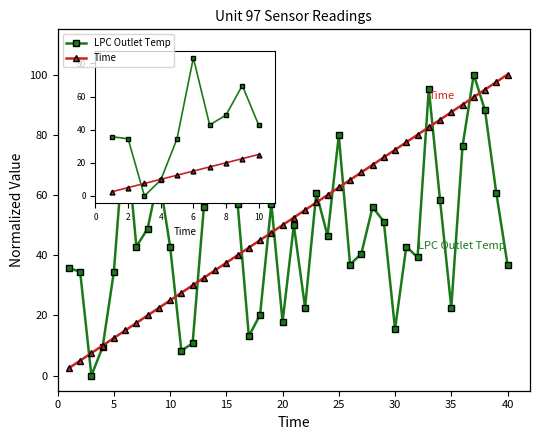

What is the lowest value of the Time series?

2.5